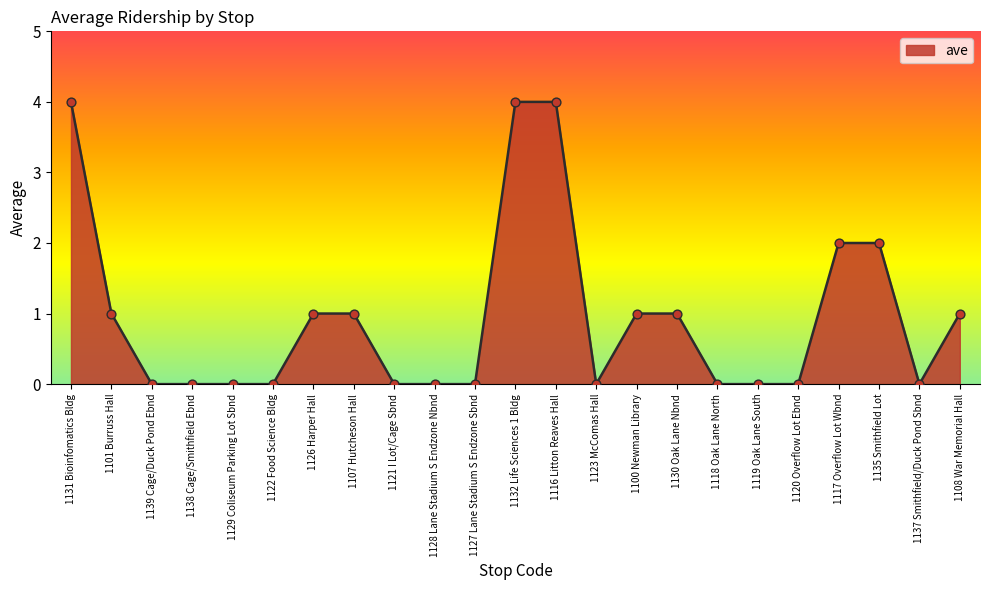

Which has a higher value, 1120 Overflow Lot Ebnd or 1108 War Memorial Hall?

1108 War Memorial Hall